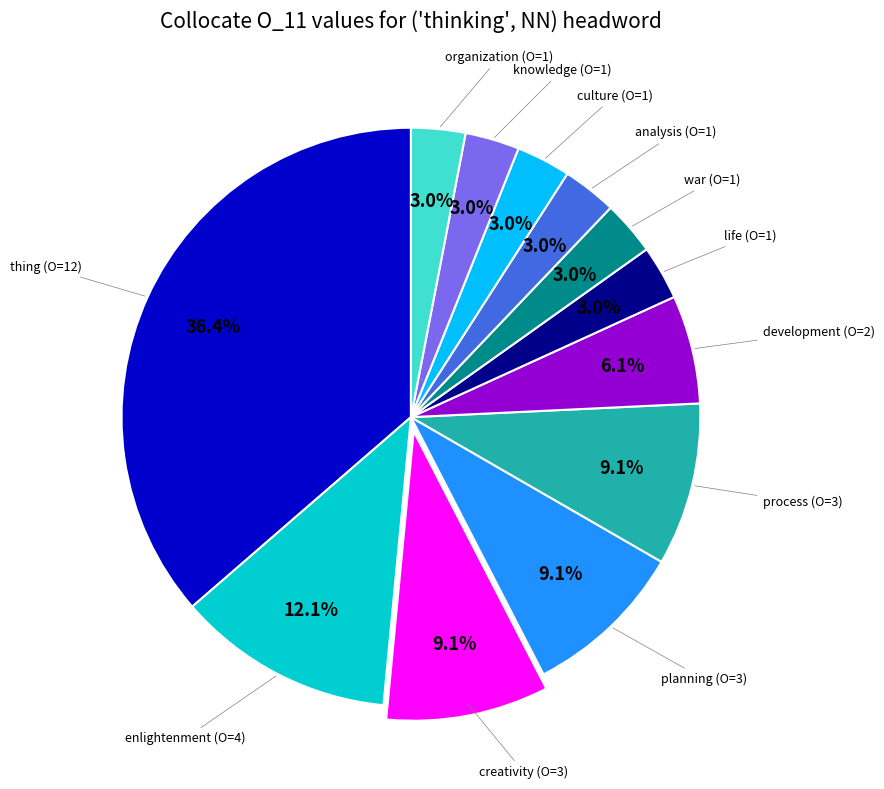

Does any single category account for the majority?

No